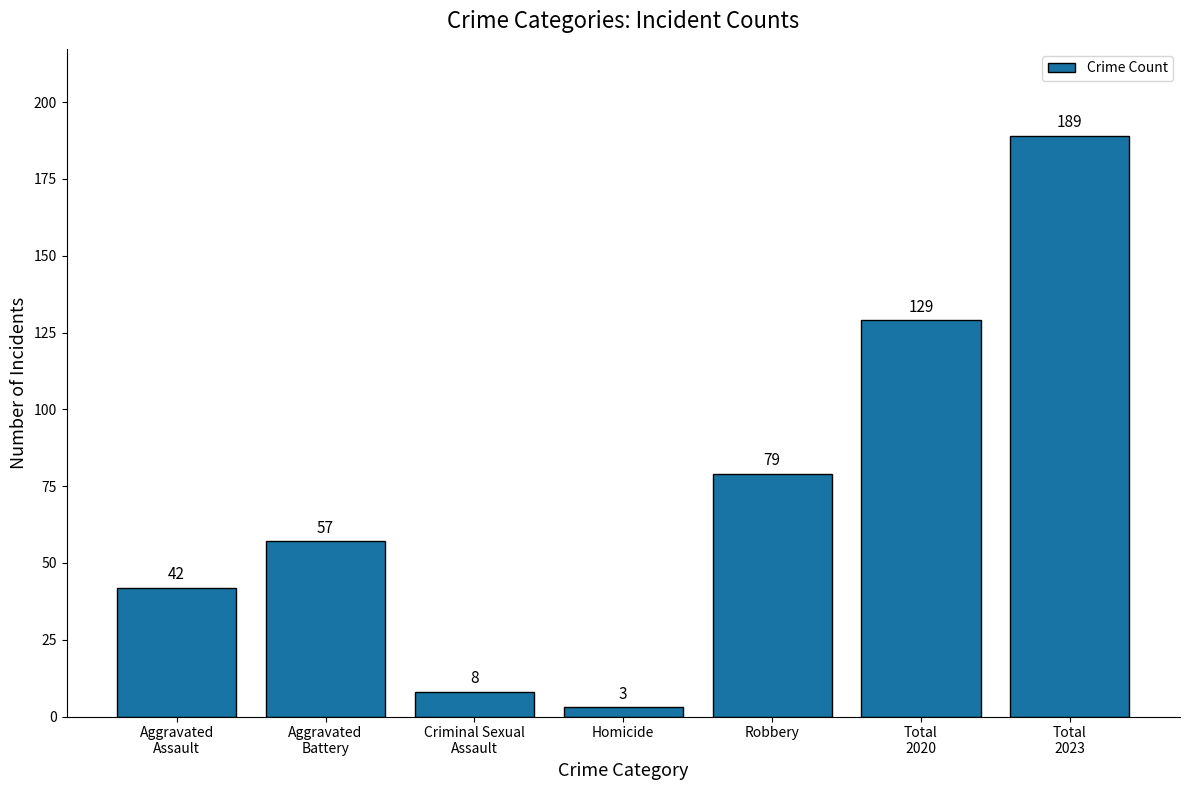

What is the maximum value shown in the chart?

189